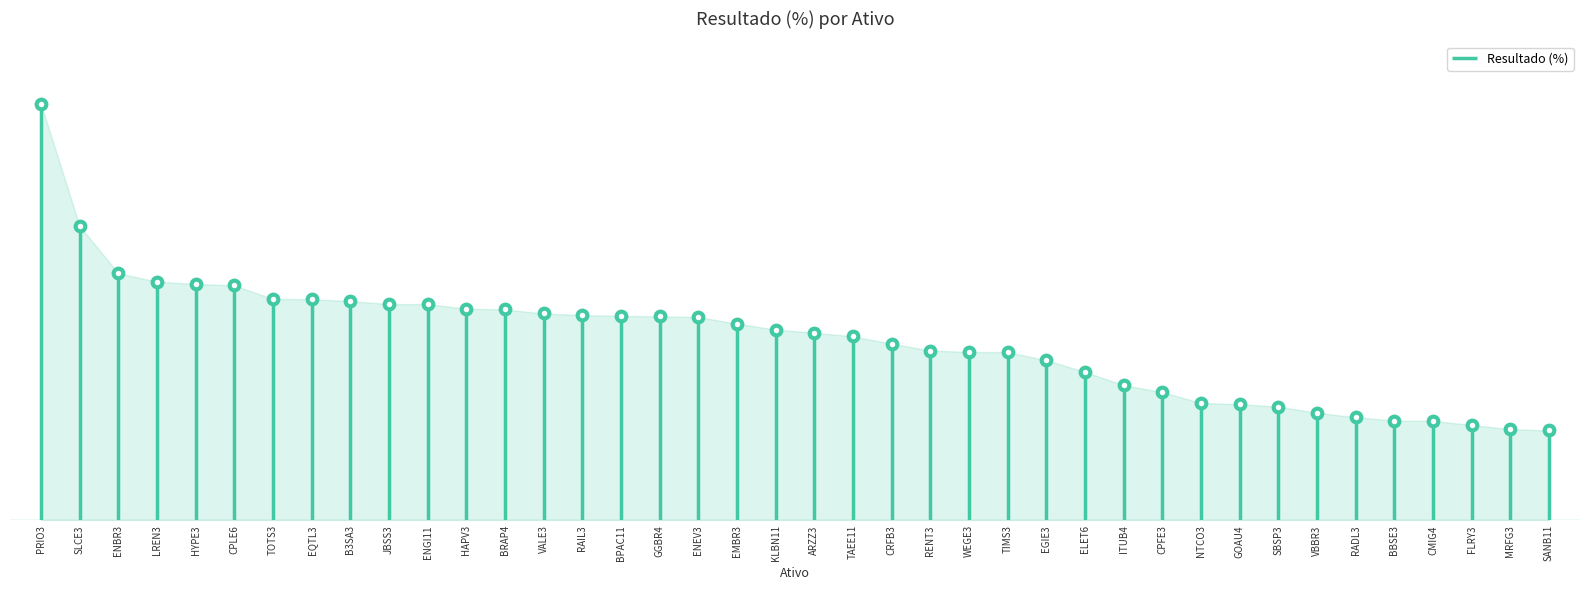

What is the change in value from VALE3 to TAEE11?

-11.3